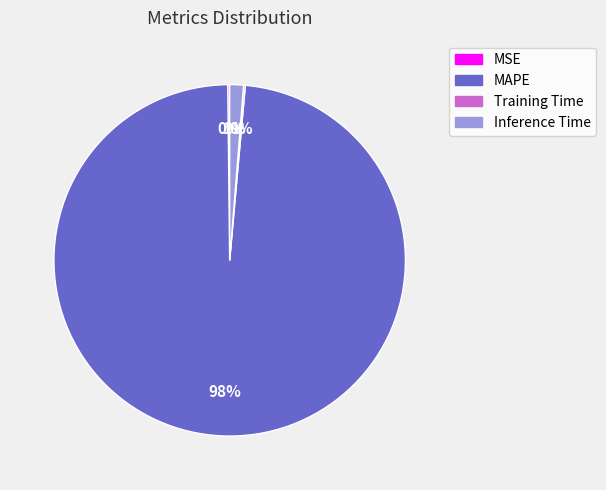

To the nearest percent, what percentage of the pie is Inference Time?

1%